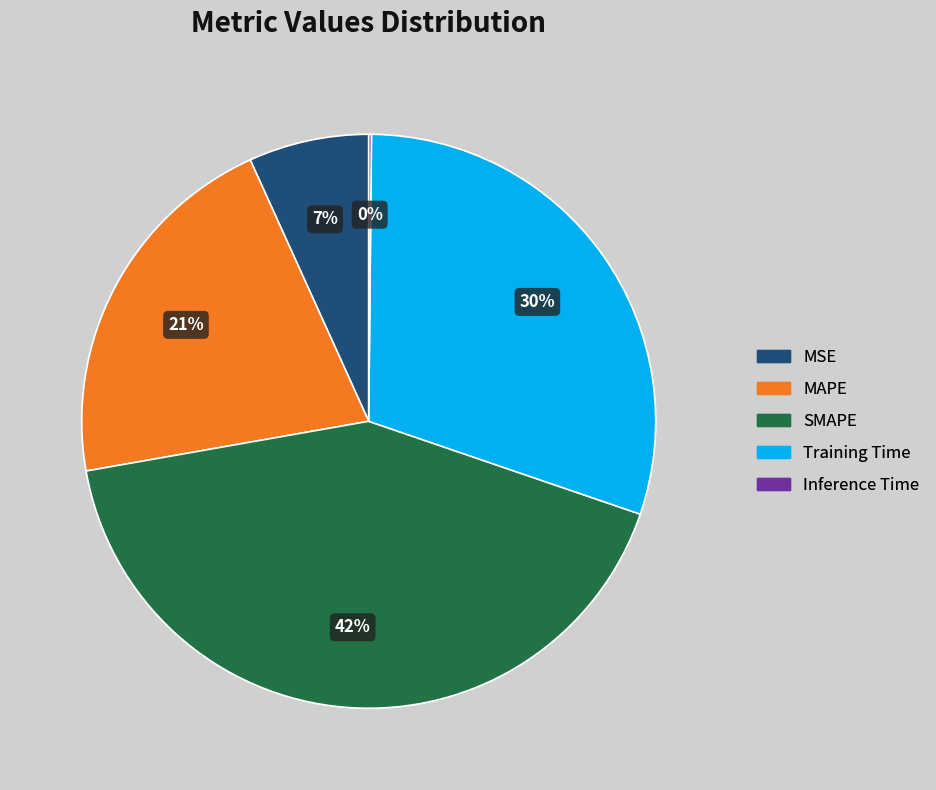

To the nearest percent, what is the average slice percentage?

20%